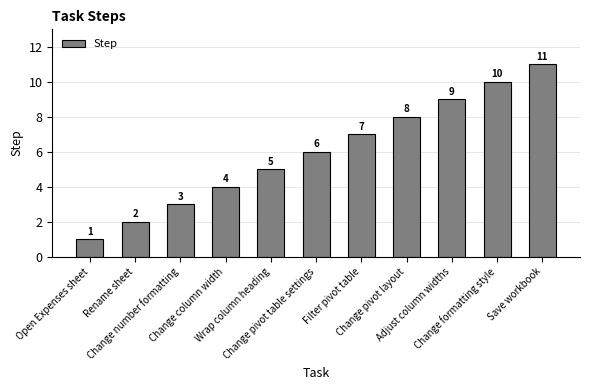

Reading left to right, what are all the values shown in this chart?

Open Expenses sheet=1	Rename sheet=2	Change number formatting=3	Change column width=4	Wrap column heading=5	Change pivot table settings=6	Filter pivot table=7	Change pivot layout=8	Adjust column widths=9	Change formatting style=10	Save workbook=11